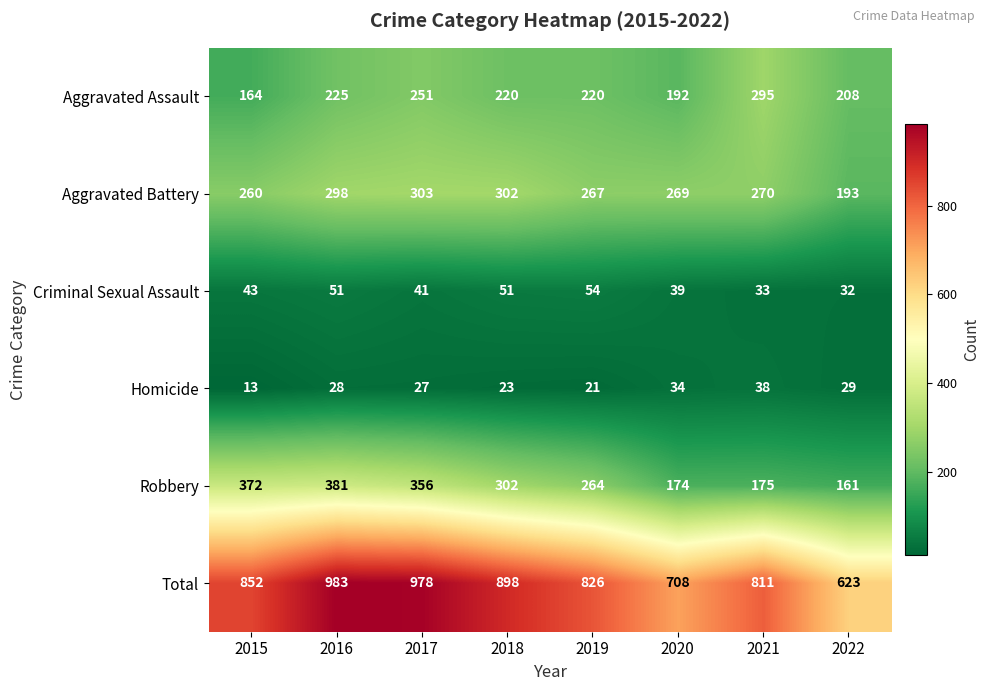

How many series are shown in this chart?

6